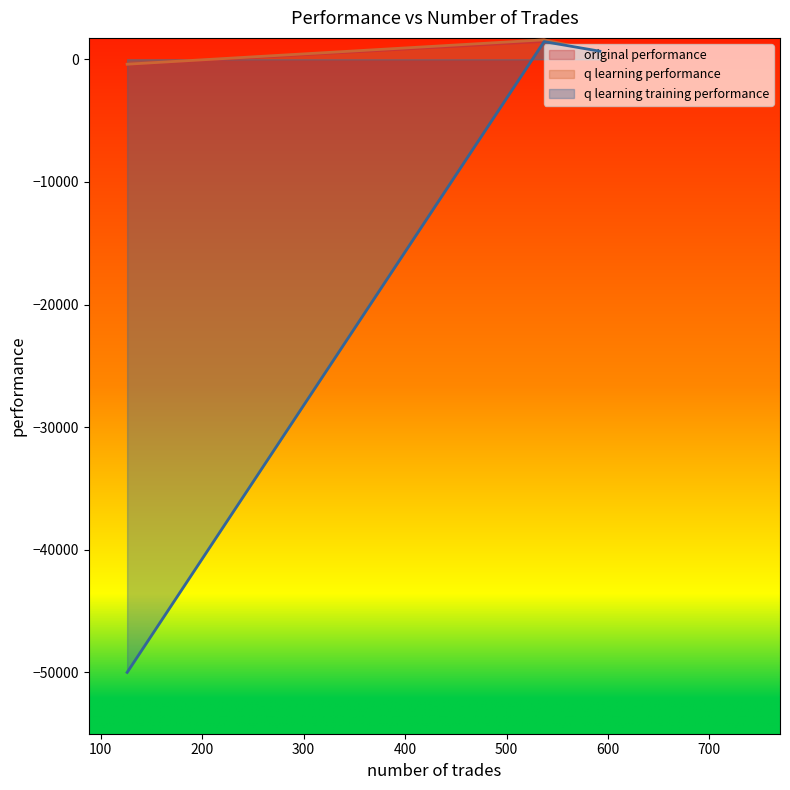

Does the chart have visible grid lines?

No